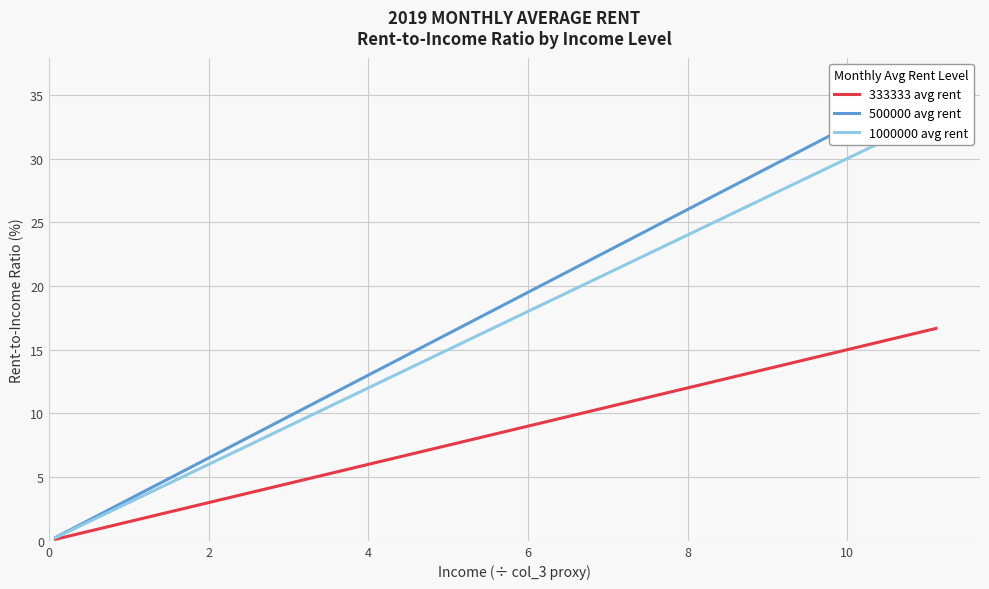

Is this an area chart (filled region under the line)?

No